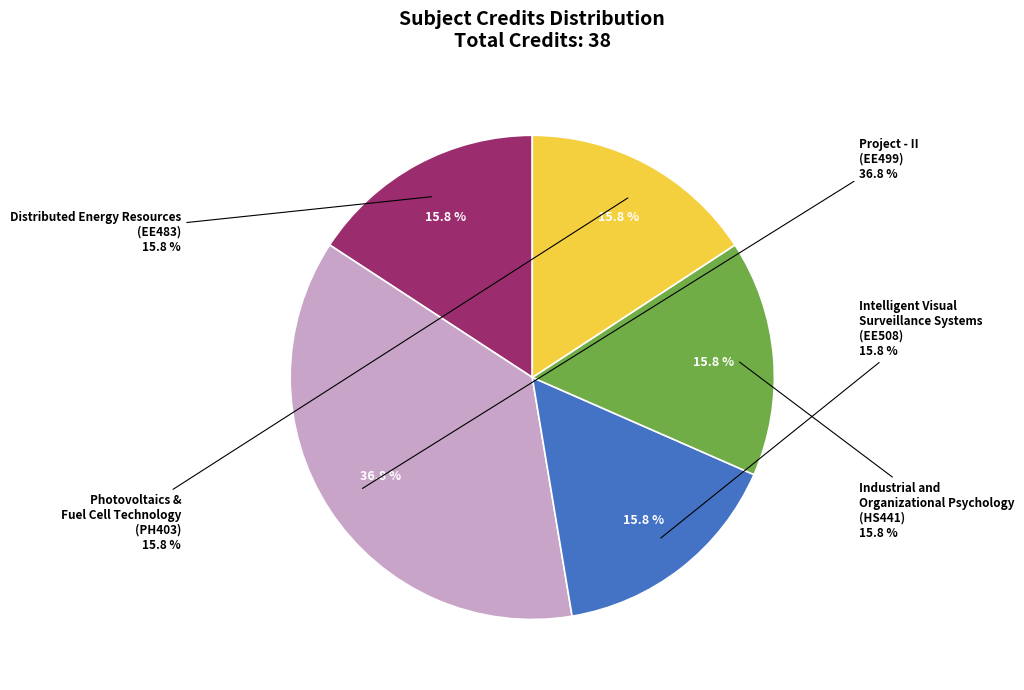

Combined, do Distributed Energy Resources
(EE483) and Project - II
(EE499) account for over 50%?

Yes